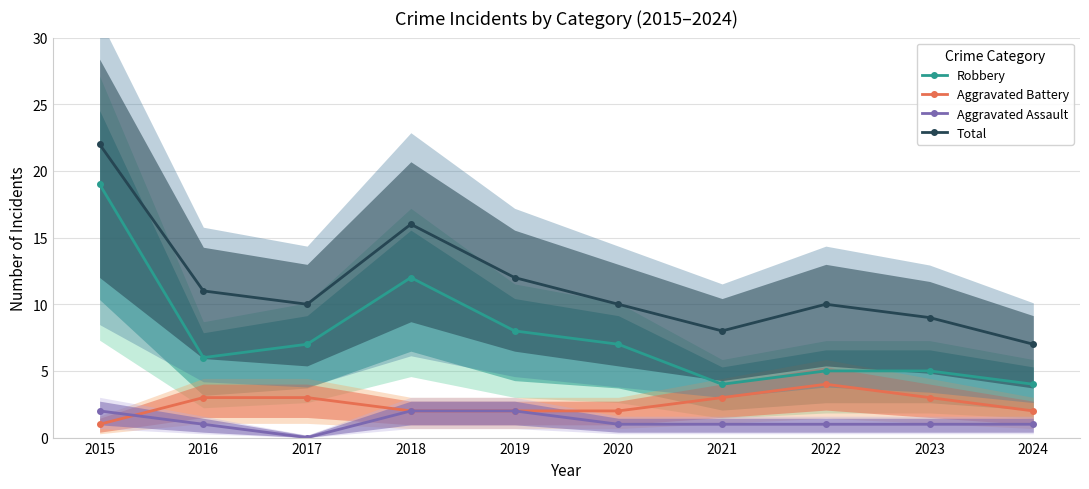

What is the value of the Total point at the 8th from the left?

10